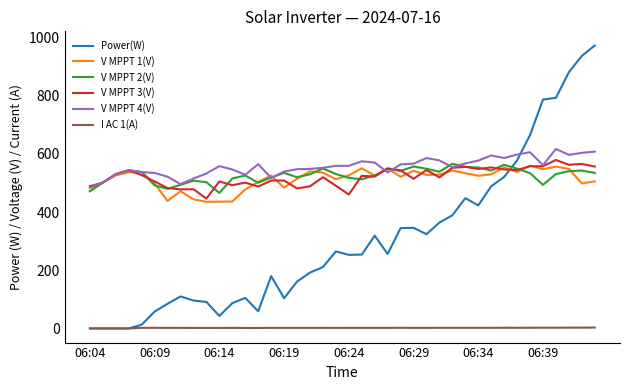

True or false: I AC 1(A) and V MPPT 2(V) cross at least once.

False